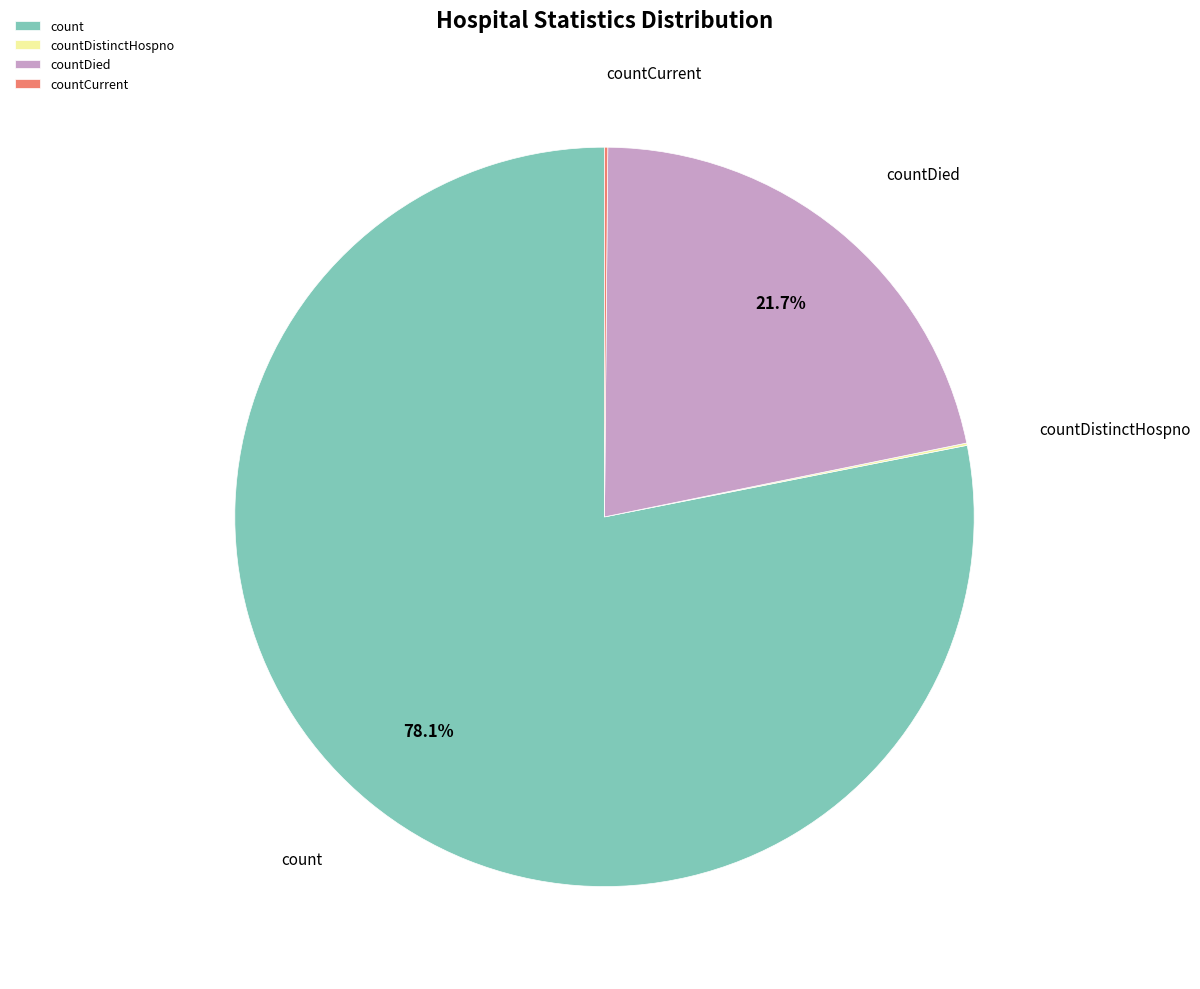

Is there any slice that represents more than half of the pie?

Yes